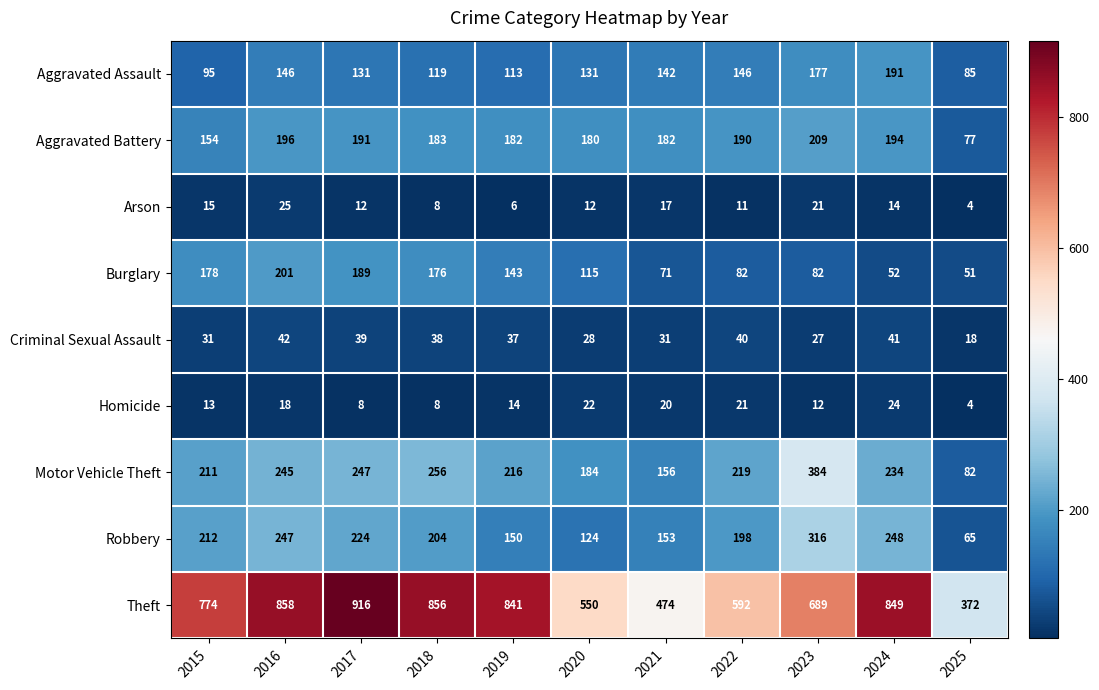

Count the number of categories in the chart.

11